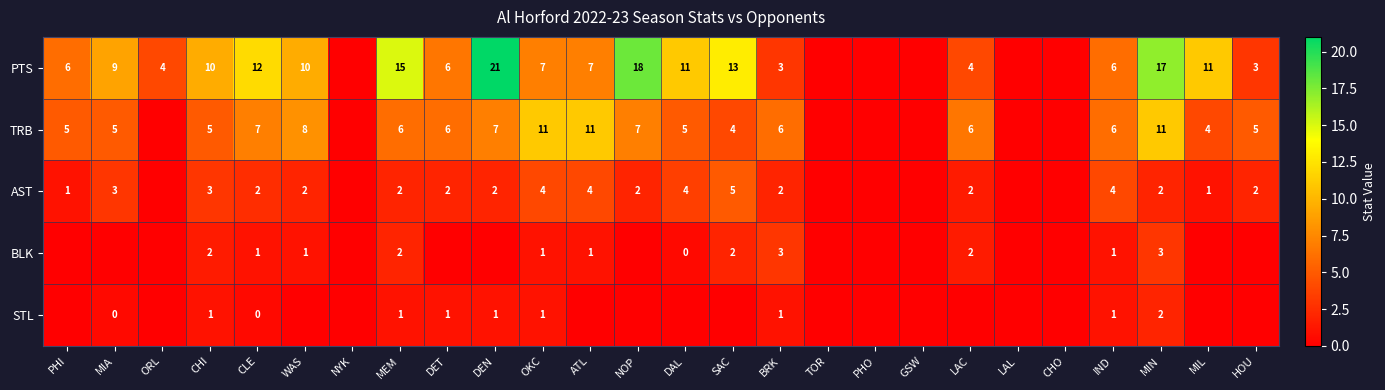

Is the value of TRB at MIN greater than the value of AST at MIN?

Yes